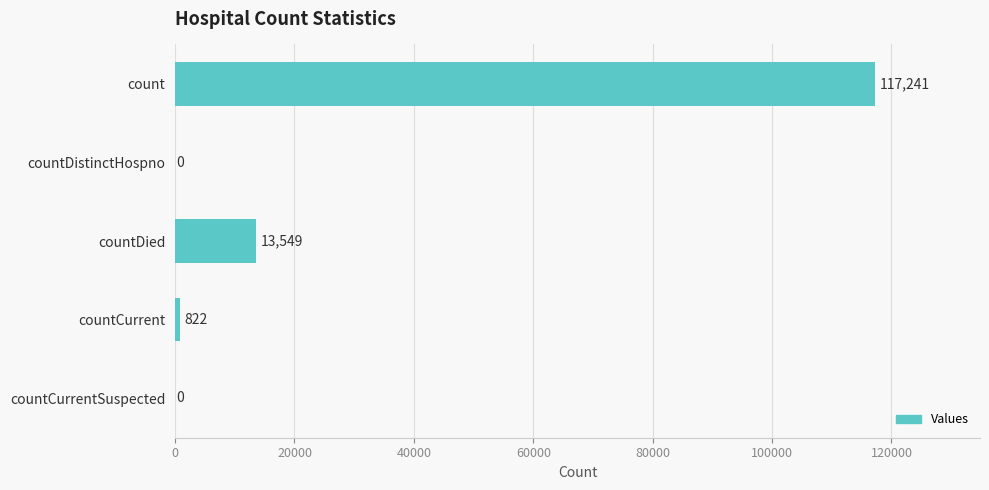

Is it true that the value at count is 117241?

True